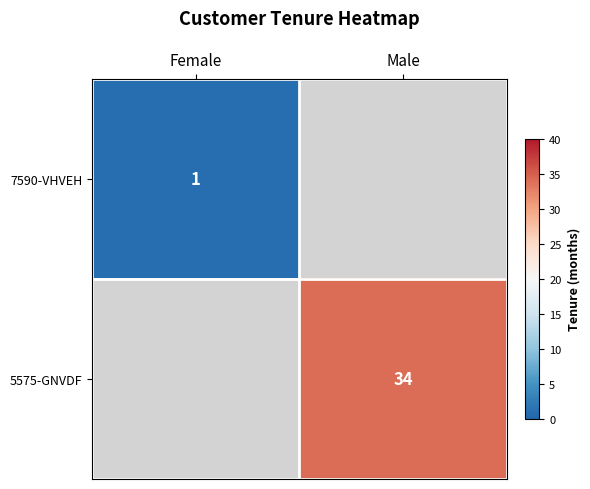

Is it true that 7590-VHVEH equals 1 at Female?

True